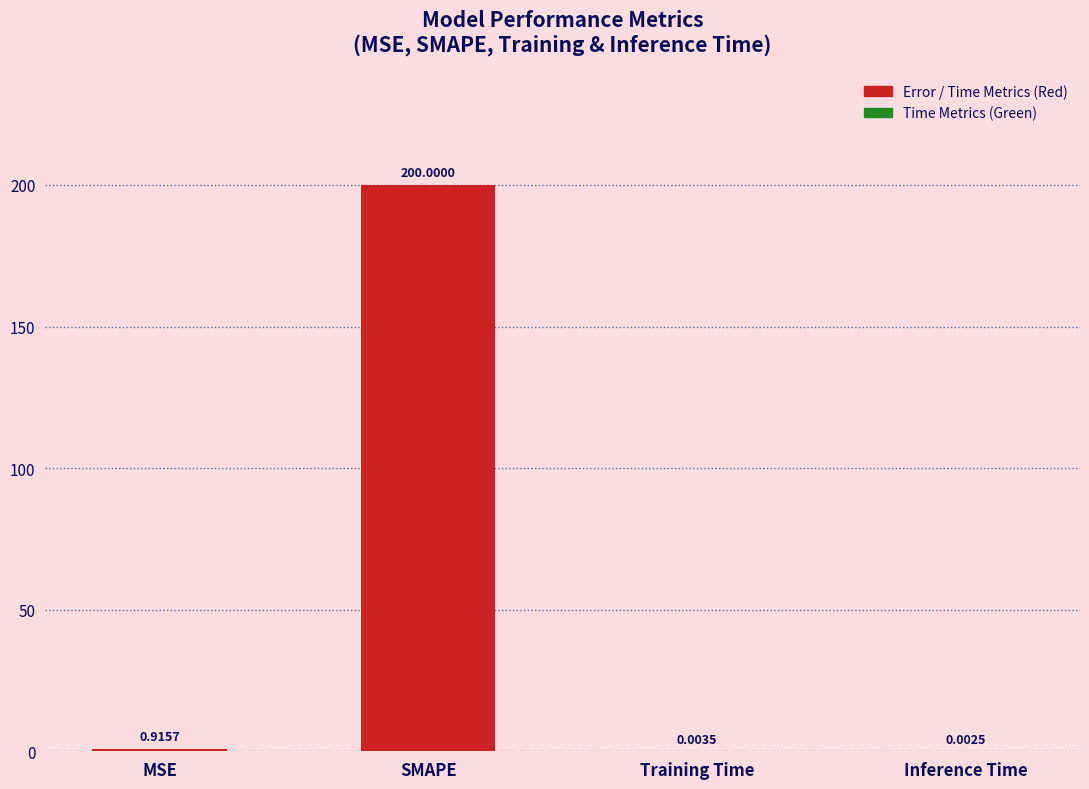

Does the chart contain stacked bars?

No